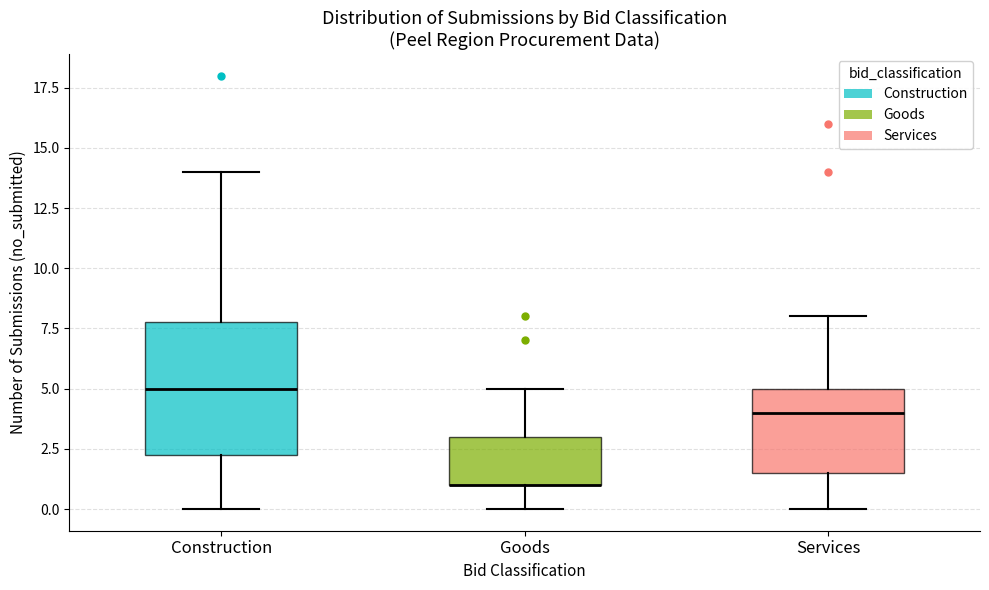

Reading left to right, read every box against the y-axis: the position of its median line, the range the box covers, and the ends of its whiskers. The values are not printed on the chart, so give them approximately, as read against the axis.

Construction: median 5.0, box 2.5 to 8.0, whiskers 0.0 to 14.0
Goods: median 1.0 (drawn on the box's lower edge), box 1.0 to 3.0, whiskers 0.0 to 5.0
Services: median 4.0, box 1.5 to 5.0, whiskers 0.0 to 8.0